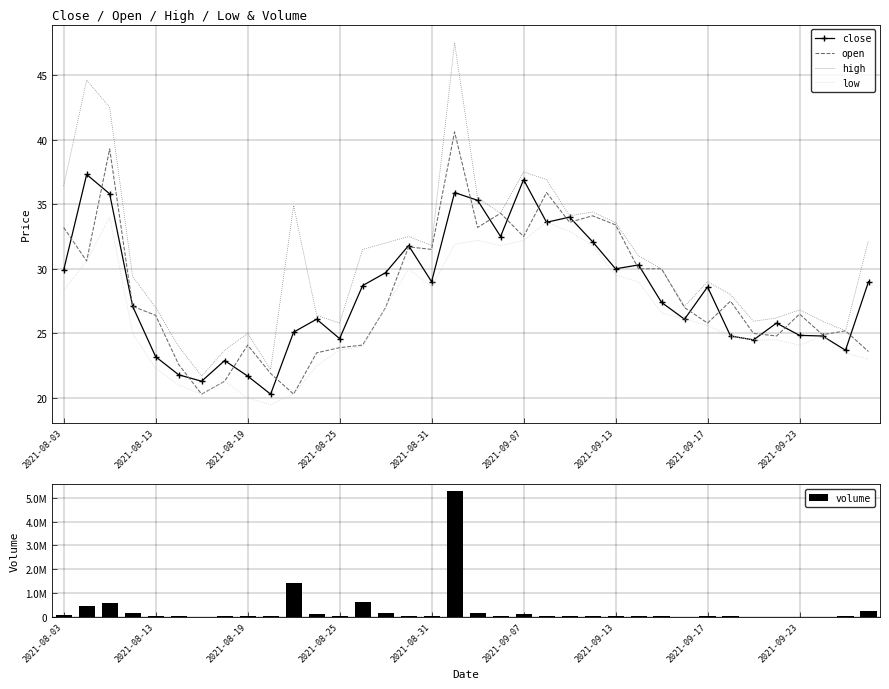

At how many categories does at least one series exceed 2884877?

1